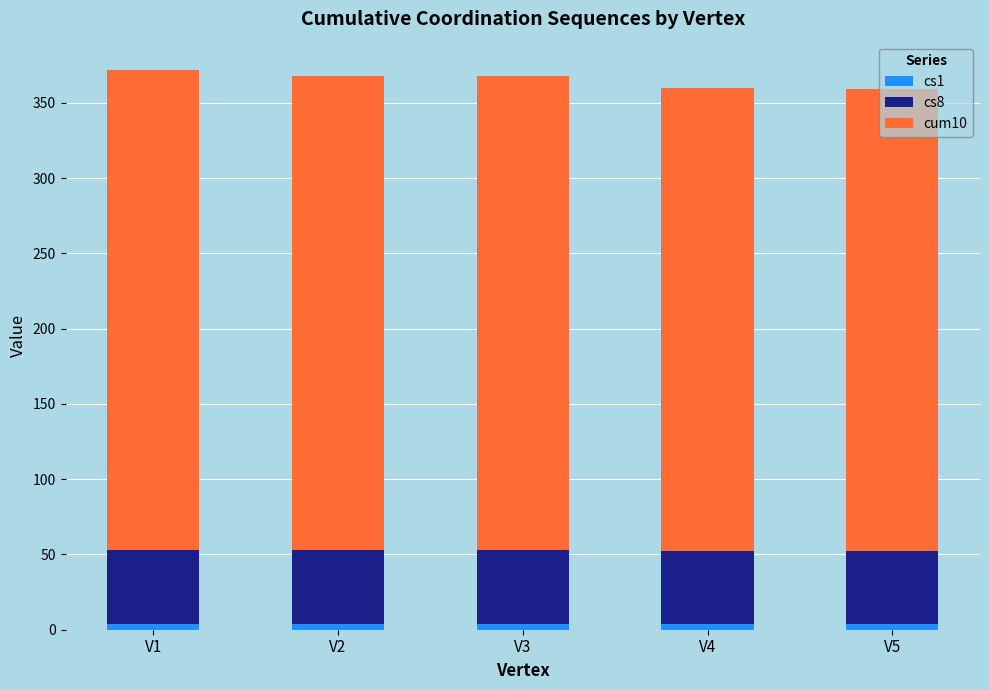

What is the total value across all series at V4?

360